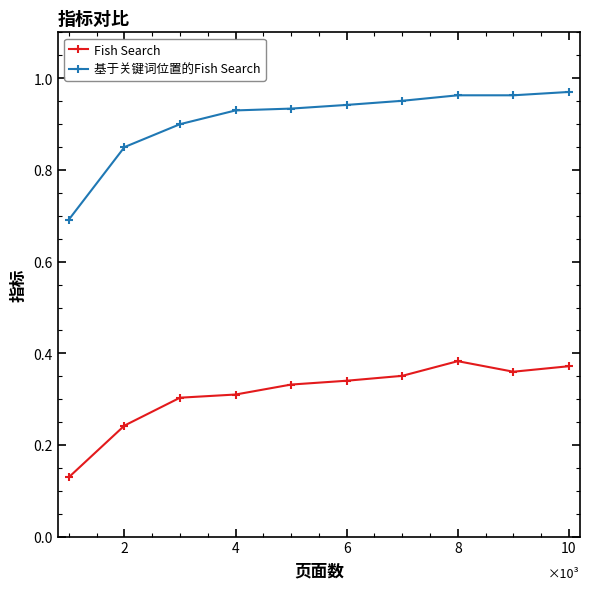

What is the sum of all Fish Search values?

3.1